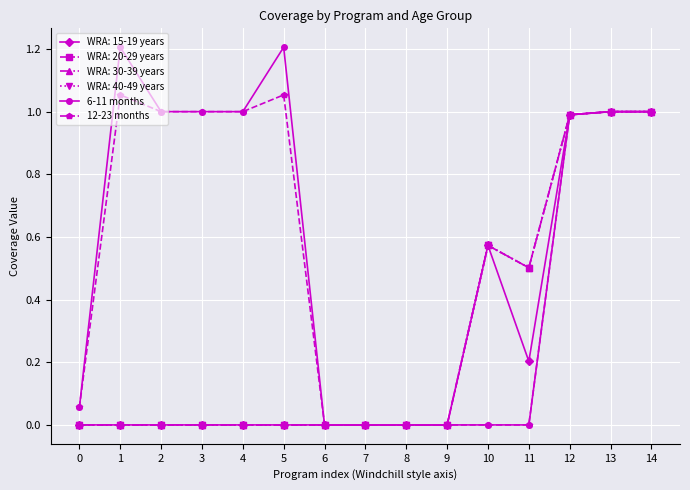

Is this an area chart (filled region under the line)?

No